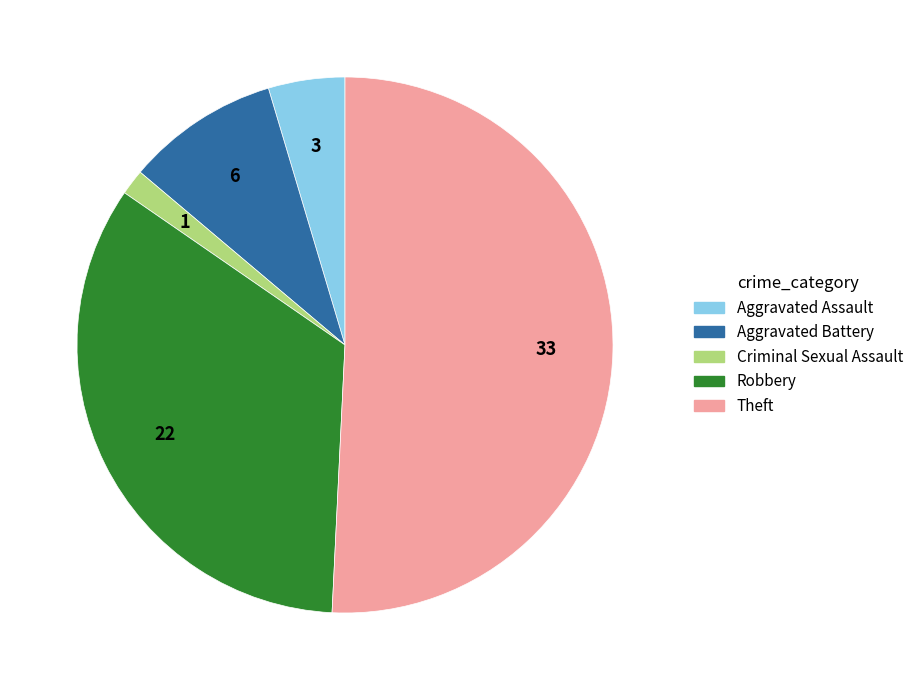

Is there a majority slice in this chart?

Yes